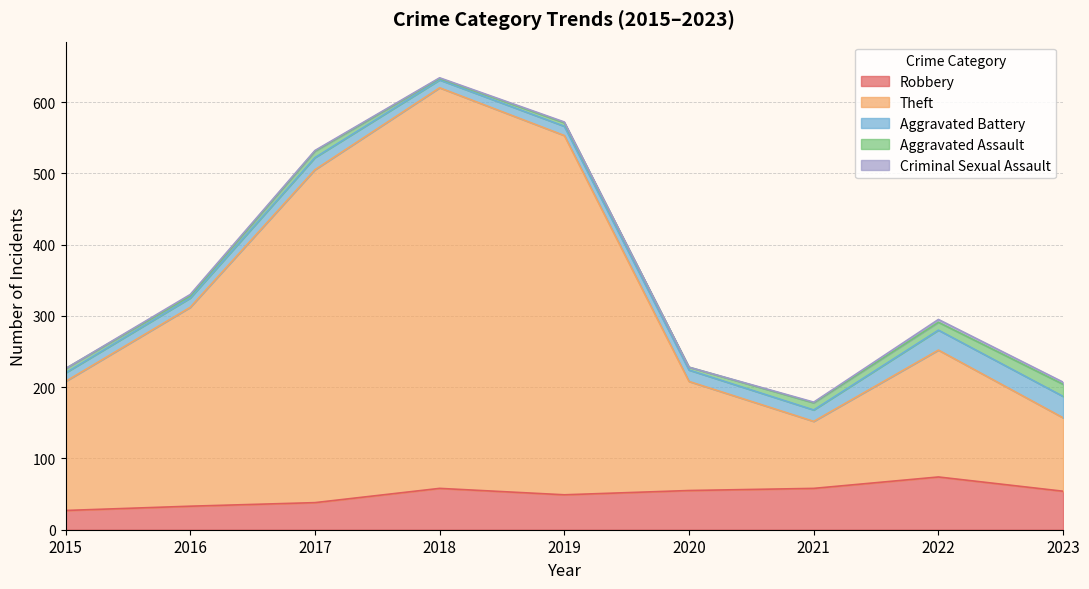

Where is the first local minimum for Theft?

2021